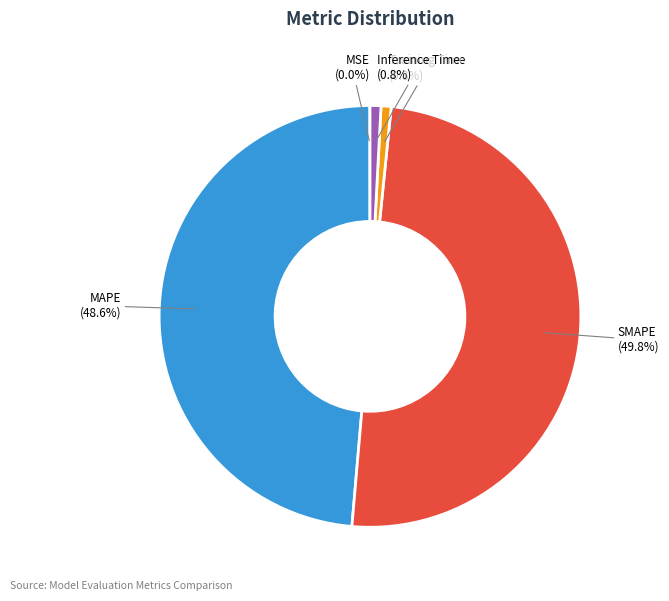

The SMAPE slice represents 50% of the pie. True or false?

True